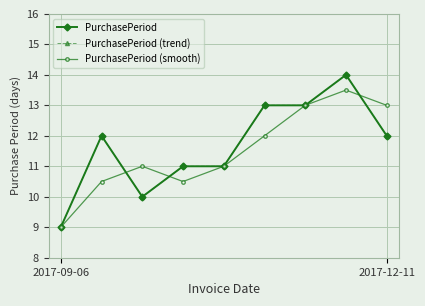

Does the chart have visible grid lines?

Yes